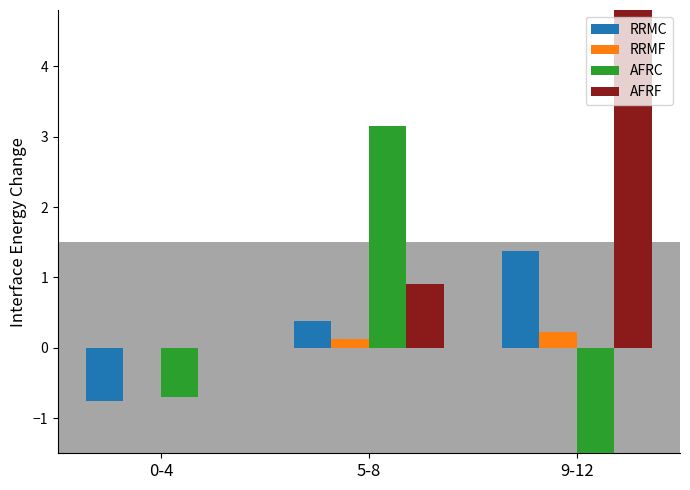

Are the bars horizontal?

No